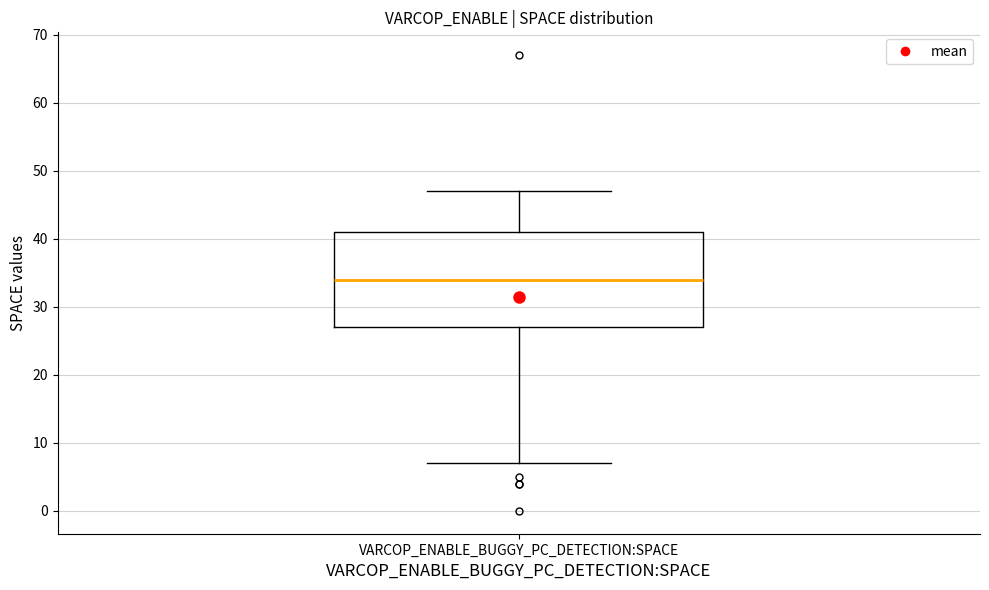

Transcribe this box plot: give where the median line is, the range the box spans, and where the two whiskers end, as read against the y-axis. The values are not printed on the chart, so give them approximately, as read against the axis.

median 34, box 27 to 41, whiskers 7 to 47